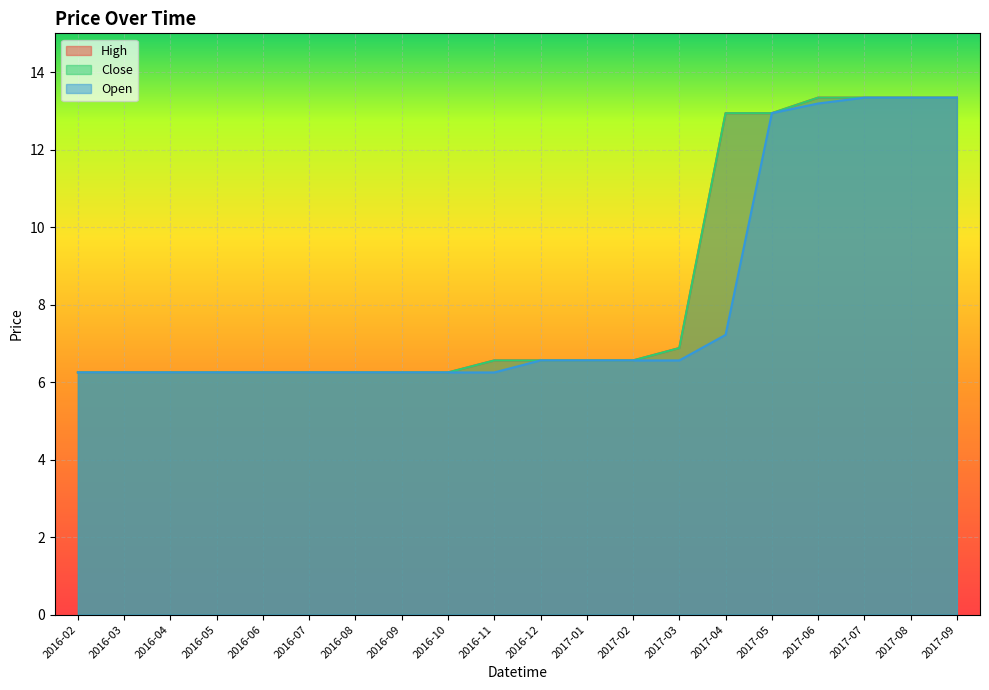

What is the sum of the High values at 2017-03 and 2016-06?

13.1